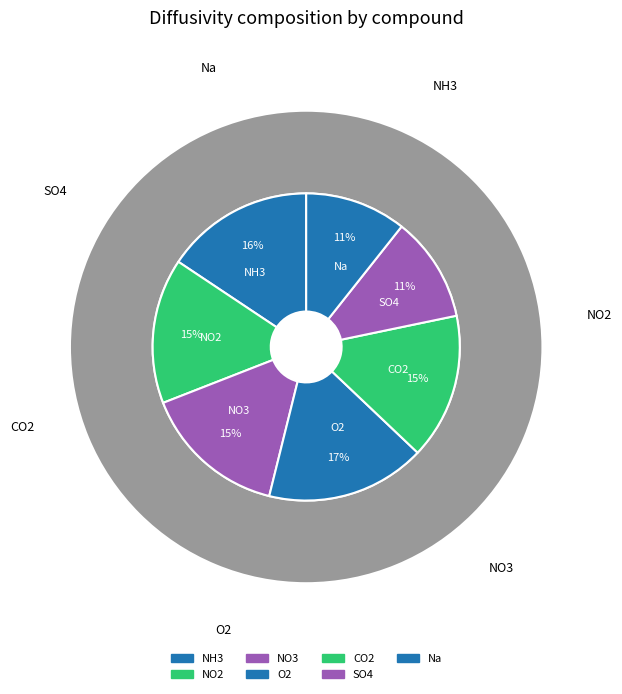

To the nearest percent, what is the average slice percentage?

14%